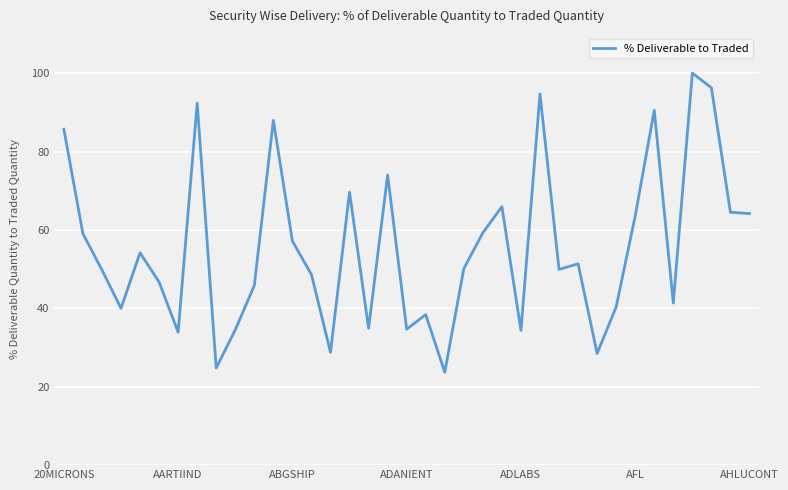

What is the greatest value displayed?

100.0